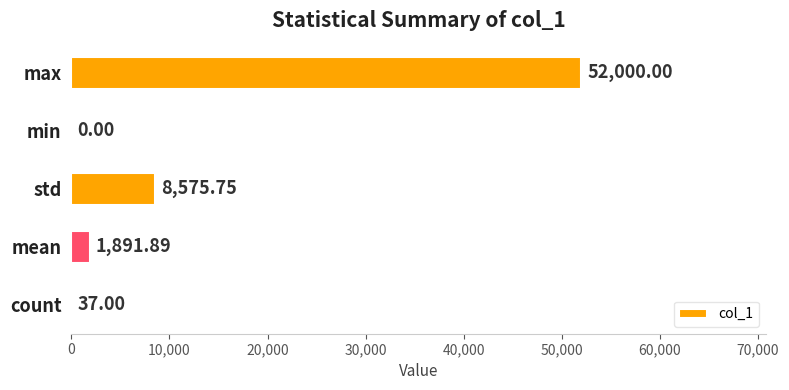

At which label is the value closest to 26000?

std